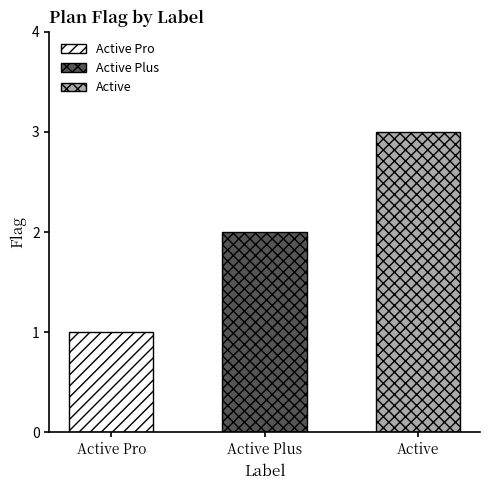

What is the difference between the values at Active Plus and Active Pro?

1